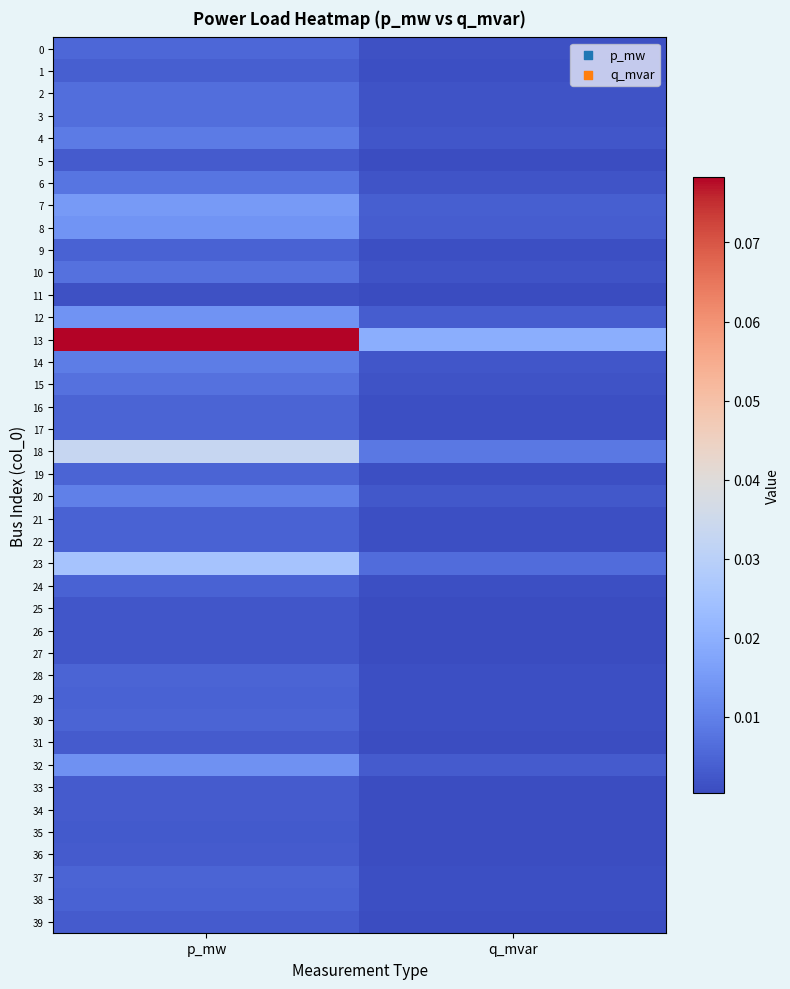

At how many categories does at least one series exceed 0?

2